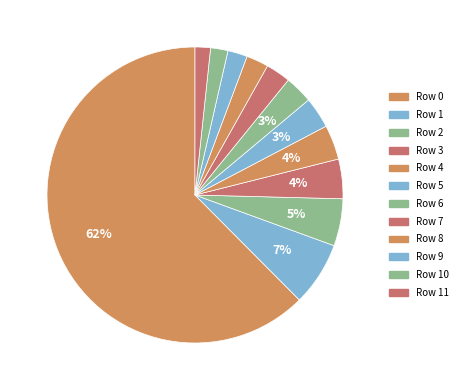

How many segments does this pie chart have?

12